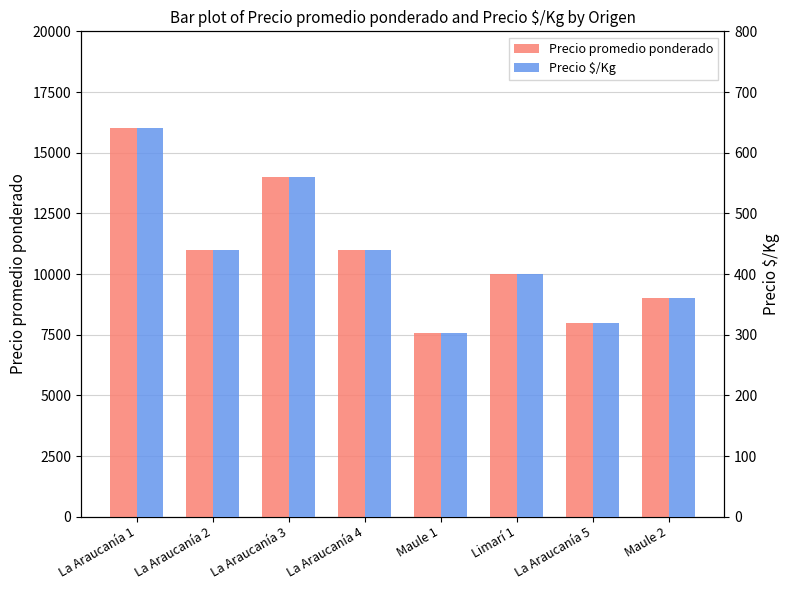

Which series has the widest spread of values?

Precio promedio ponderado